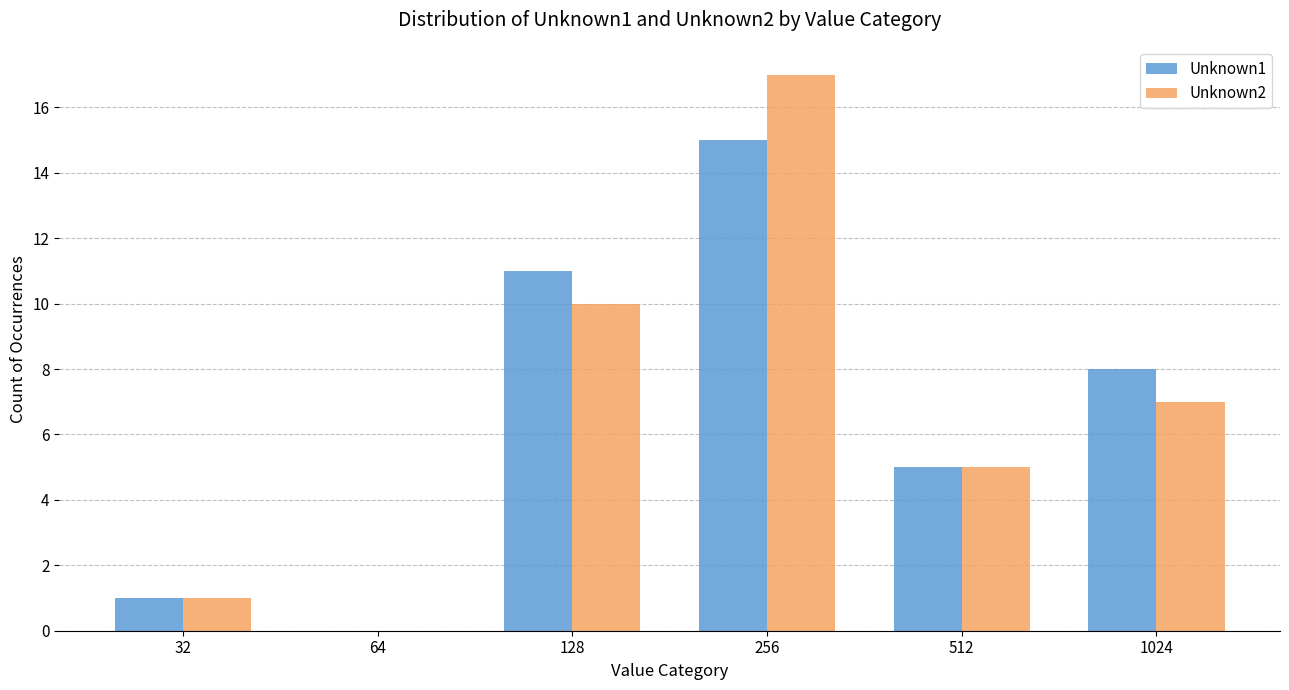

At which category is the sum across all series the highest?

256